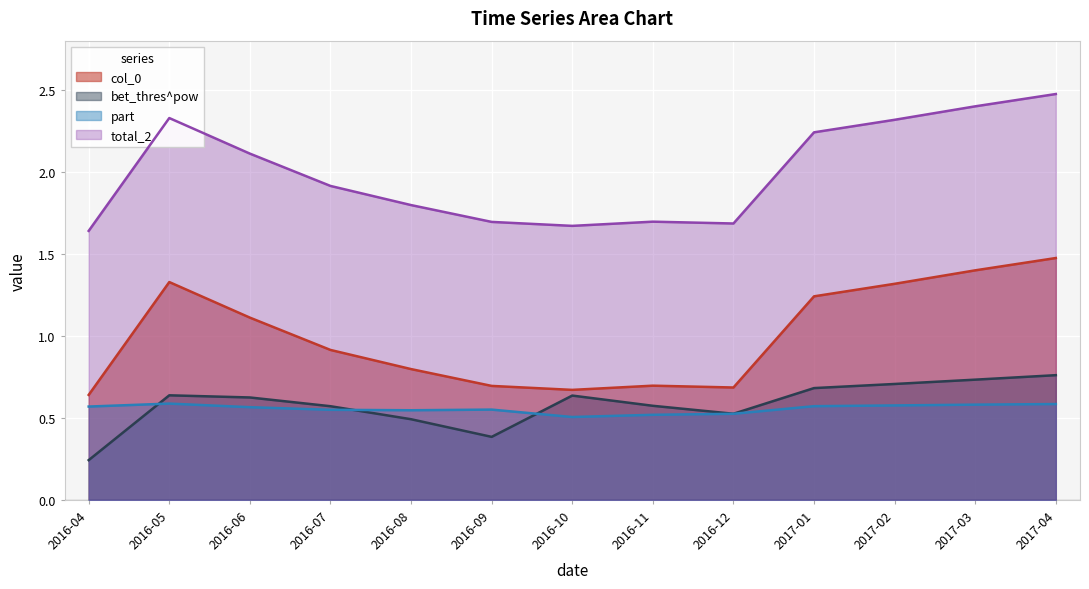

What are all the series names shown in the legend?

col_0, bet_thres^pow, part, total_2